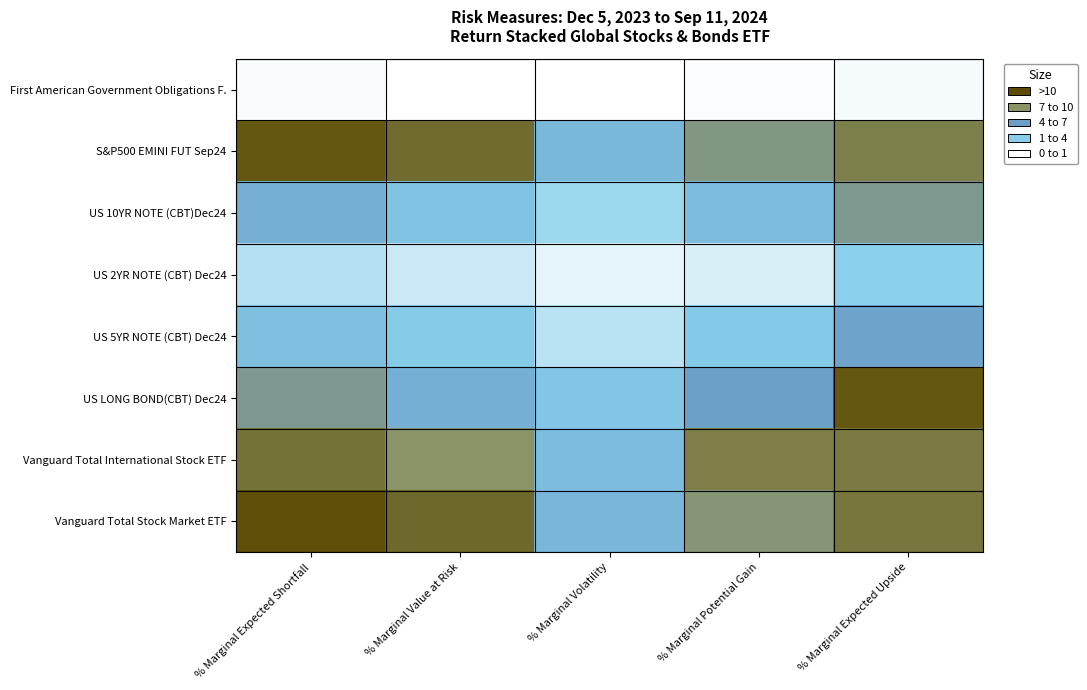

Reading left to right, what are all the values shown in this chart?

First American Government Obligations F.: % Marginal Expected Shortfall=0.1	% Marginal Value at Risk=0.0	% Marginal Volatility=0.0	% Marginal Potential Gain=0.1	% Marginal Expected Upside=0.2
S&P500 EMINI FUT Sep24: % Marginal Expected Shortfall=13.2	% Marginal Value at Risk=12.0	% Marginal Volatility=4.1	% Marginal Potential Gain=8.8	% Marginal Expected Upside=11.0
US 10YR NOTE (CBT)Dec24: % Marginal Expected Shortfall=4.8	% Marginal Value at Risk=3.0	% Marginal Volatility=1.7	% Marginal Potential Gain=3.8	% Marginal Expected Upside=8.3
US 2YR NOTE (CBT) Dec24: % Marginal Expected Shortfall=1.4	% Marginal Value at Risk=0.9	% Marginal Volatility=0.5	% Marginal Potential Gain=0.7	% Marginal Expected Upside=2.0
US 5YR NOTE (CBT) Dec24: % Marginal Expected Shortfall=3.4	% Marginal Value at Risk=2.4	% Marginal Volatility=1.2	% Marginal Potential Gain=2.5	% Marginal Expected Upside=5.9
US LONG BOND(CBT) Dec24: % Marginal Expected Shortfall=8.2	% Marginal Value at Risk=4.8	% Marginal Volatility=2.8	% Marginal Potential Gain=6.3	% Marginal Expected Upside=13.2
Vanguard Total International Stock ETF: % Marginal Expected Shortfall=11.7	% Marginal Value at Risk=9.8	% Marginal Volatility=3.7	% Marginal Potential Gain=11.0	% Marginal Expected Upside=11.3
Vanguard Total Stock Market ETF: % Marginal Expected Shortfall=13.6	% Marginal Value at Risk=12.2	% Marginal Volatility=4.2	% Marginal Potential Gain=9.3	% Marginal Expected Upside=11.5